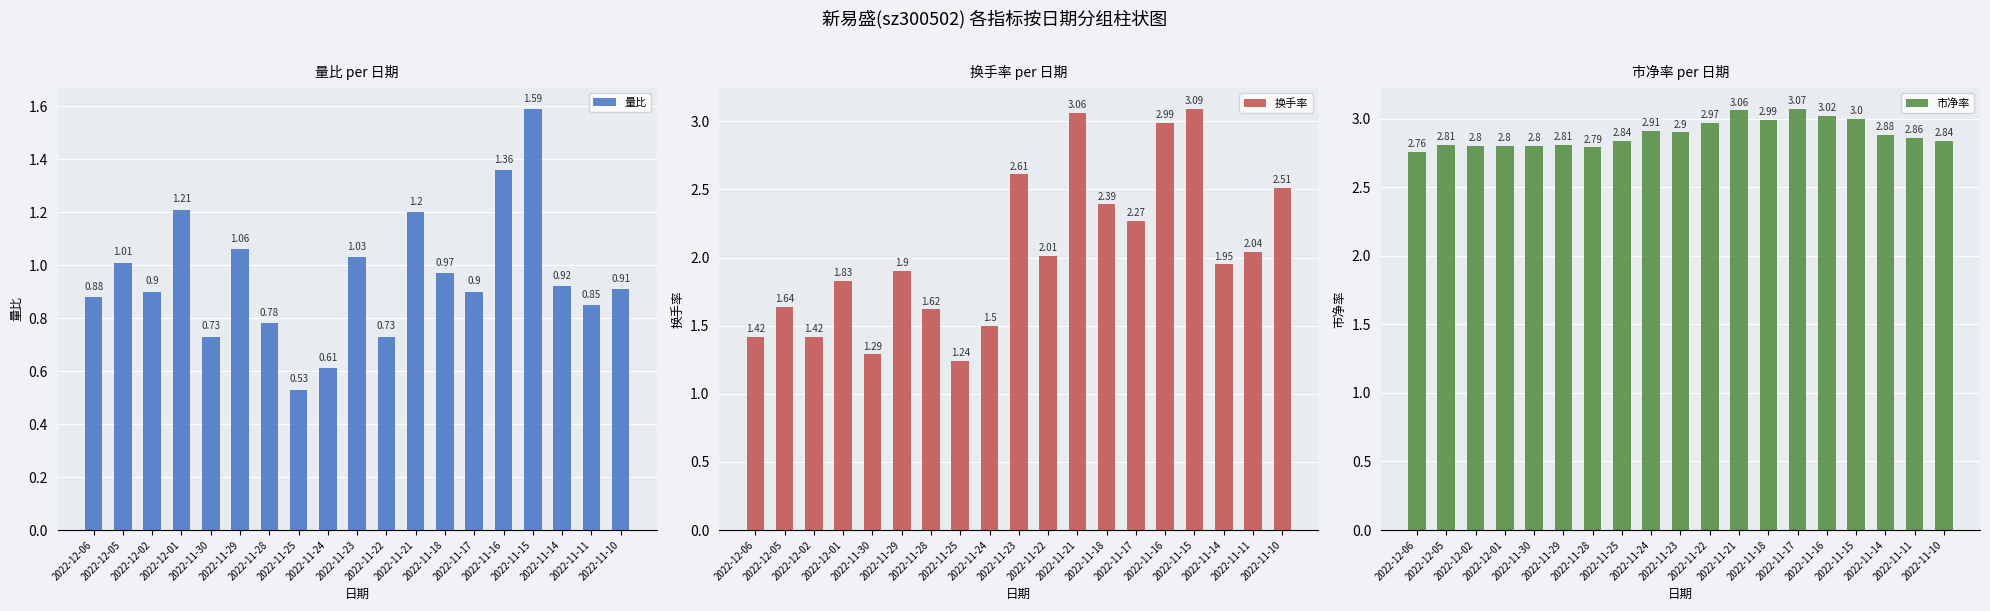

What is the total value across all series at 2022-11-11?

5.8